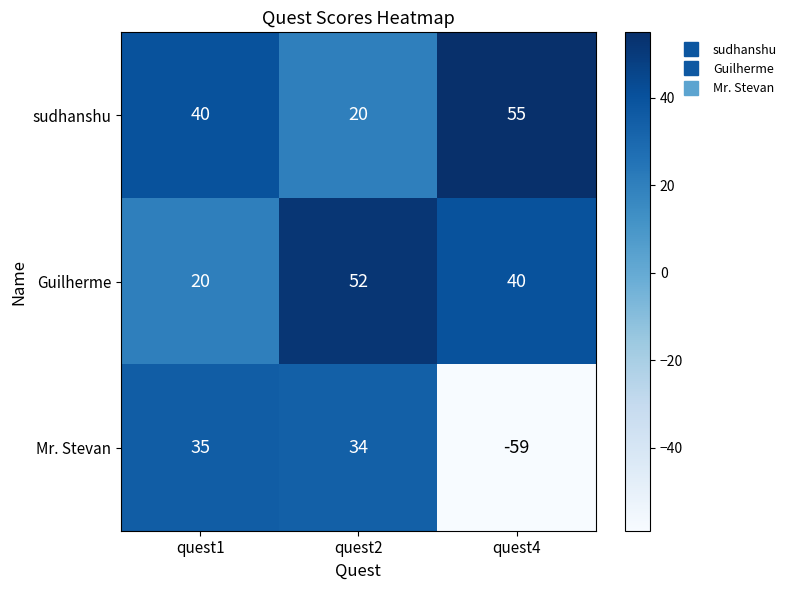

What is the sum of the sudhanshu values at quest4 and quest1?

95